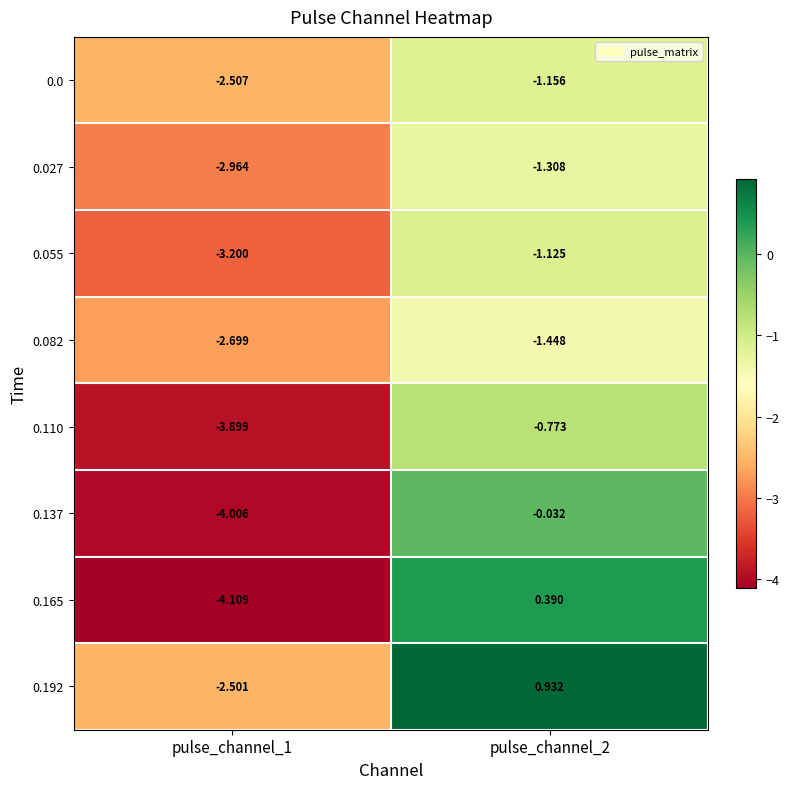

Which series has the largest total across all categories?

0.192